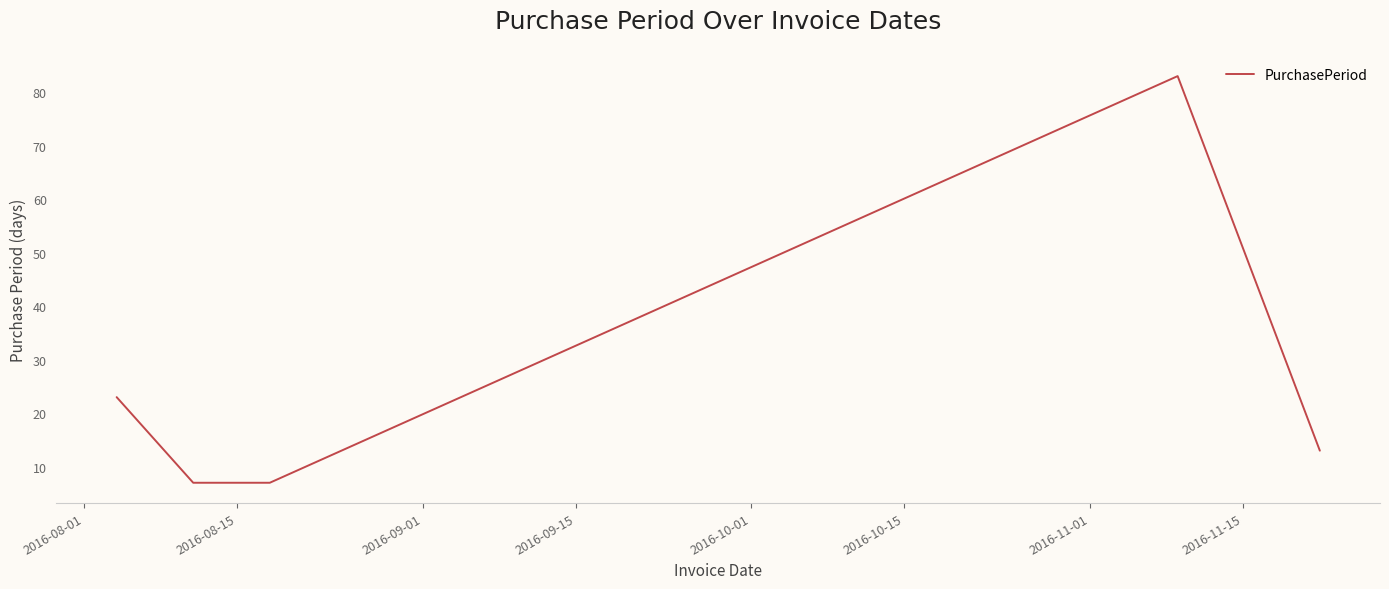

What is the average value?

27